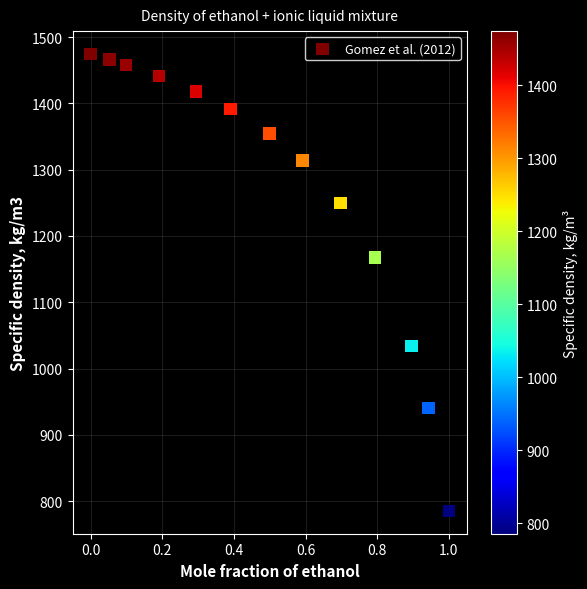

What Y value in the scatter plot is closest to 1129?

1167.3